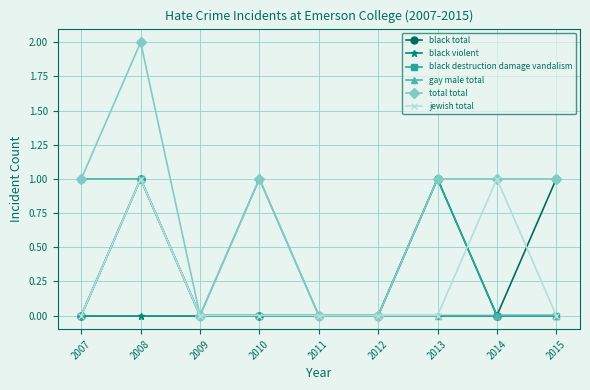

How many categories are shown in the chart?

9